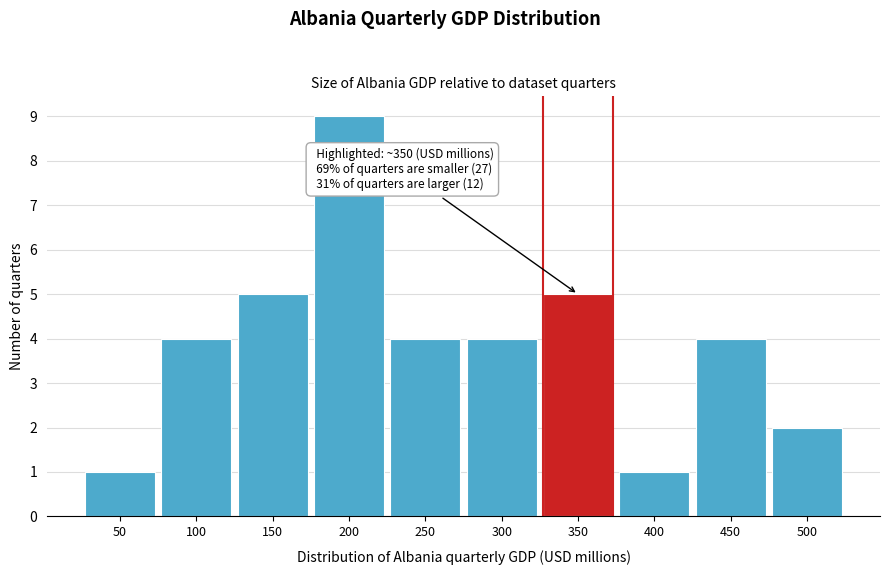

Reading left to right, list all the values displayed in this chart.

1	4	5	9	4	4	5	1	4	2